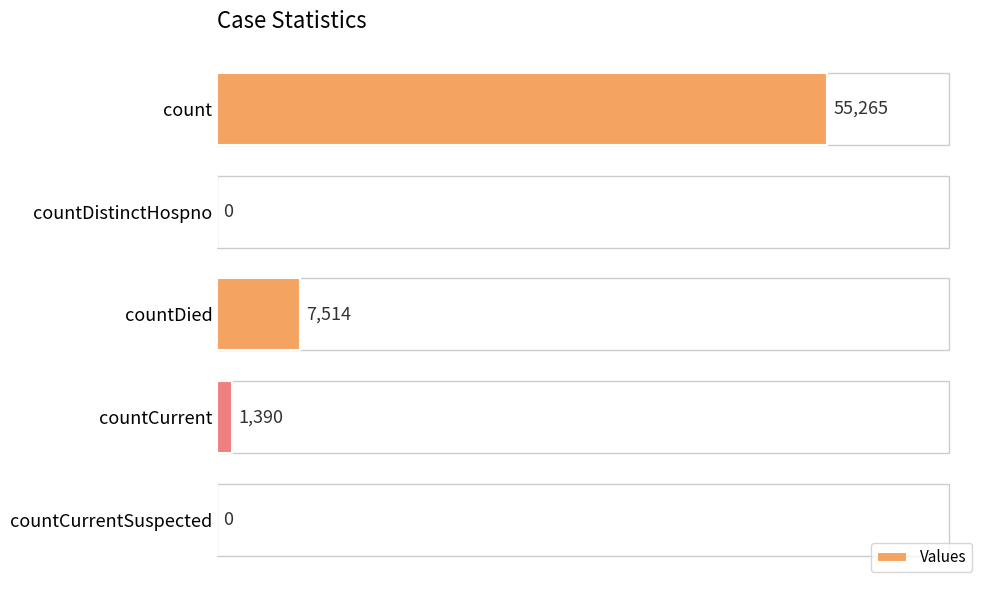

How many categories are shown in the chart?

5